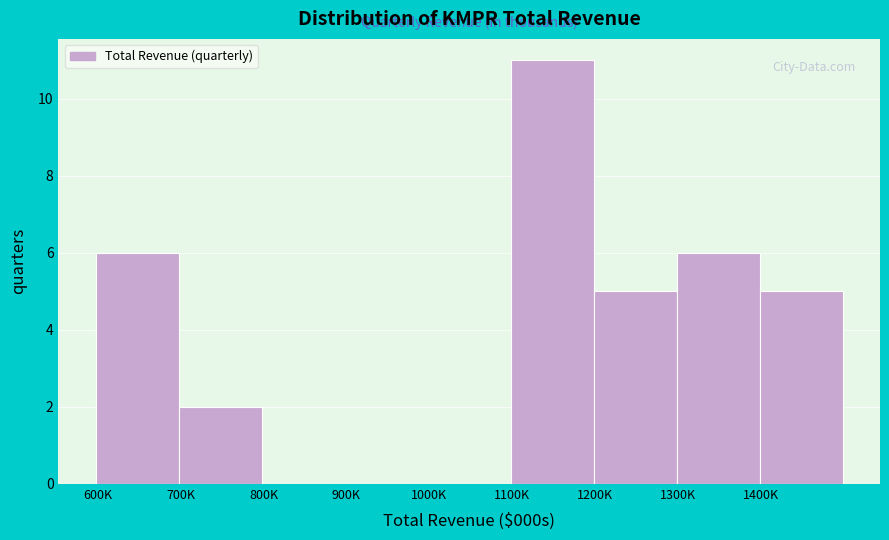

Reading left to right, list all the values displayed in this chart.

600K=6	700K=2	800K=0	900K=0	1000K=0	1100K=11	1200K=5	1300K=6	1400K=5